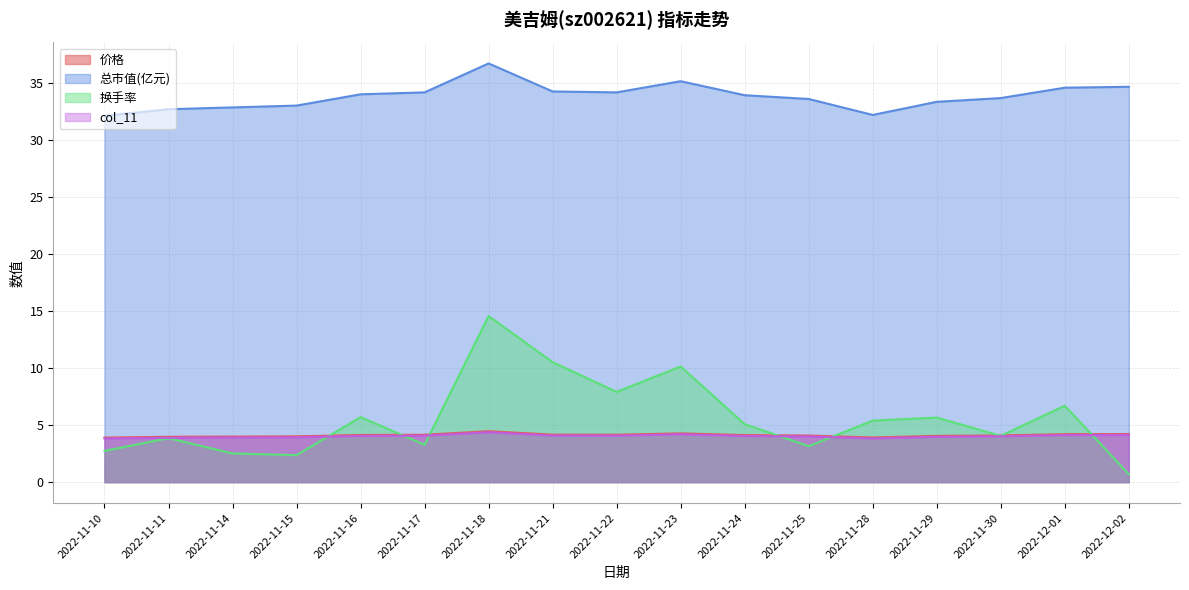

What is the greatest value displayed?

36.8